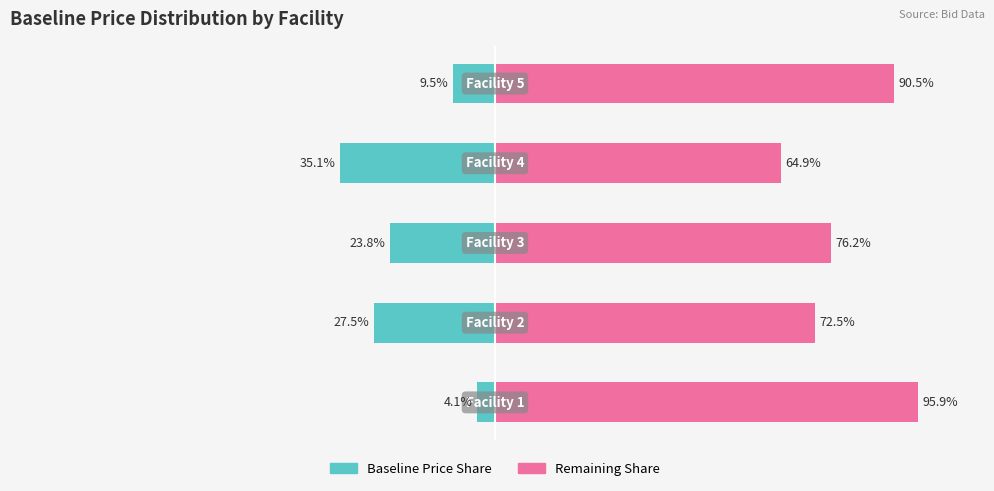

The value of Remaining Share at 2 is 24.5. True or false?

False